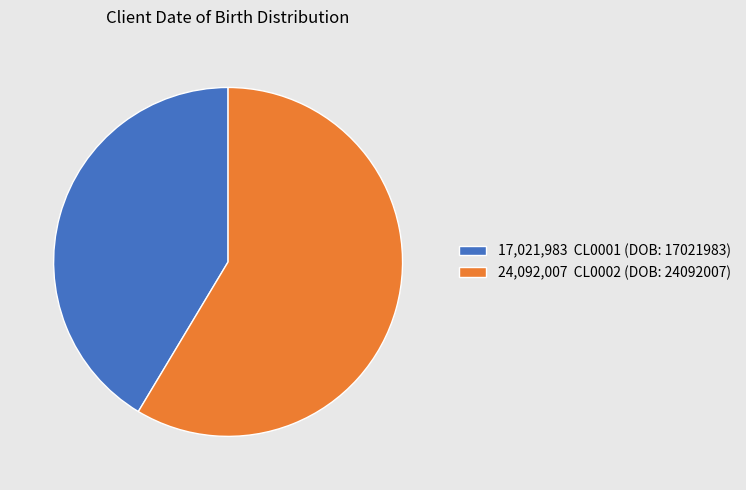

Is it true that 17,021,983 CL0001 (DOB: 17021983) is 49% of the pie?

False